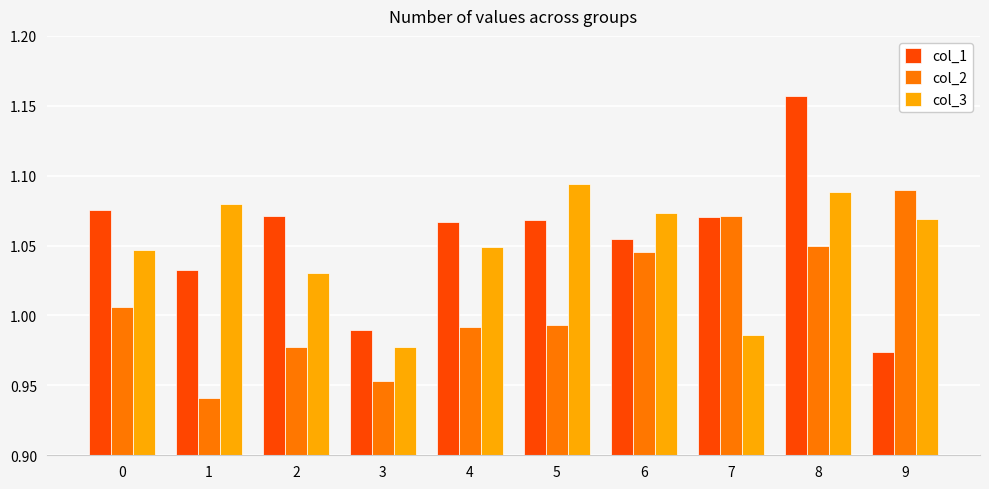

How many values in the col_2 series are below 1?

5